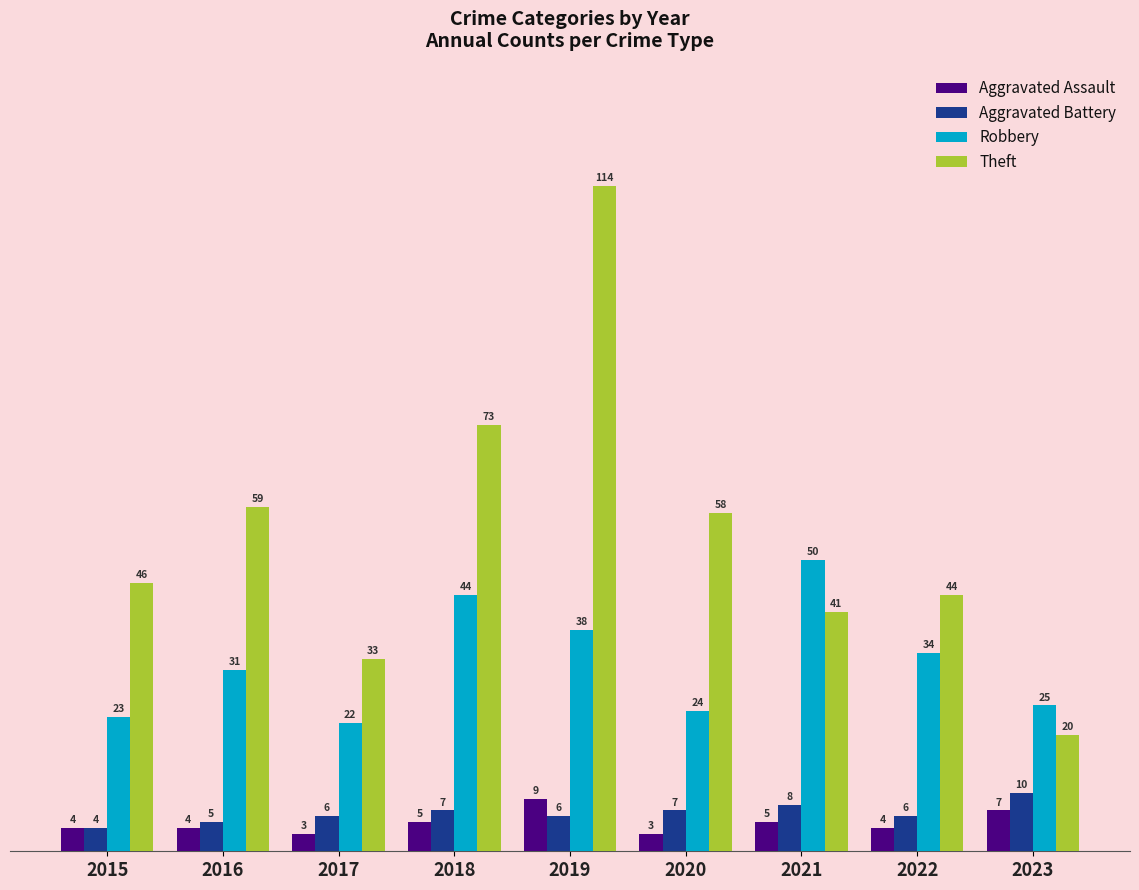

At which category is the sum across all series the highest?

2019